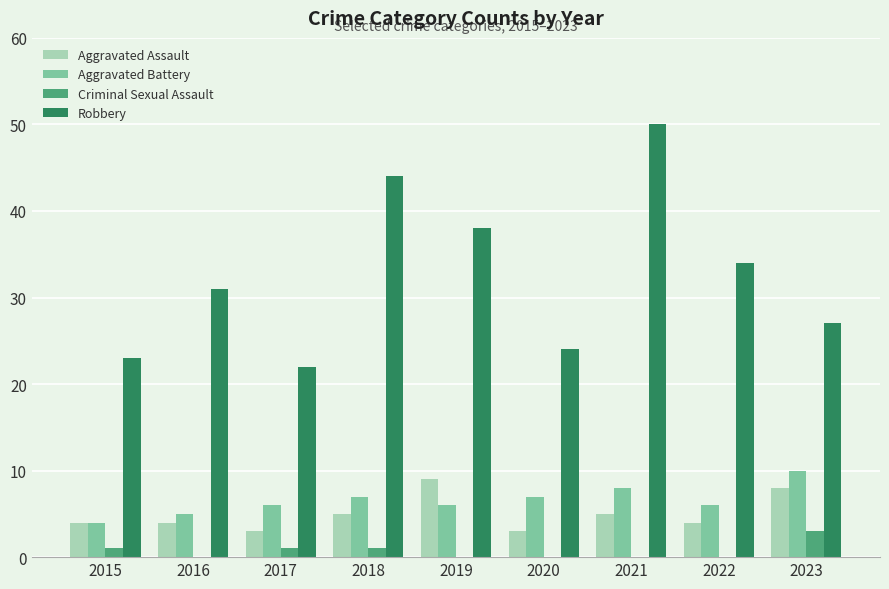

How many groups of bars are there?

9